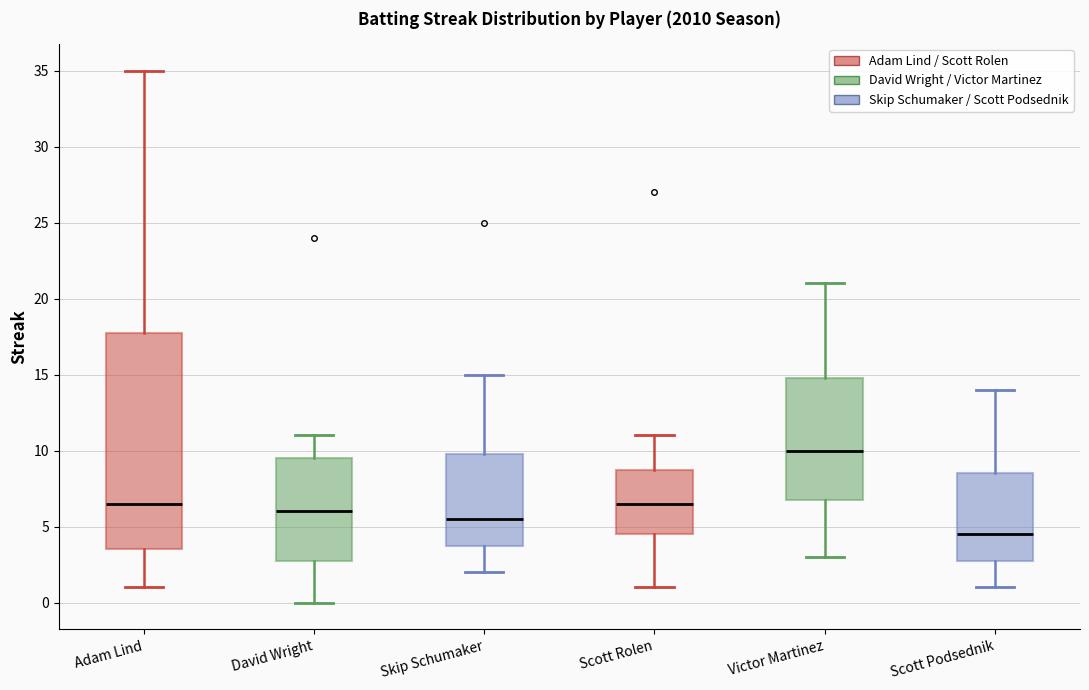

Which box is the tallest, from its lower edge to its upper edge?

Adam Lind